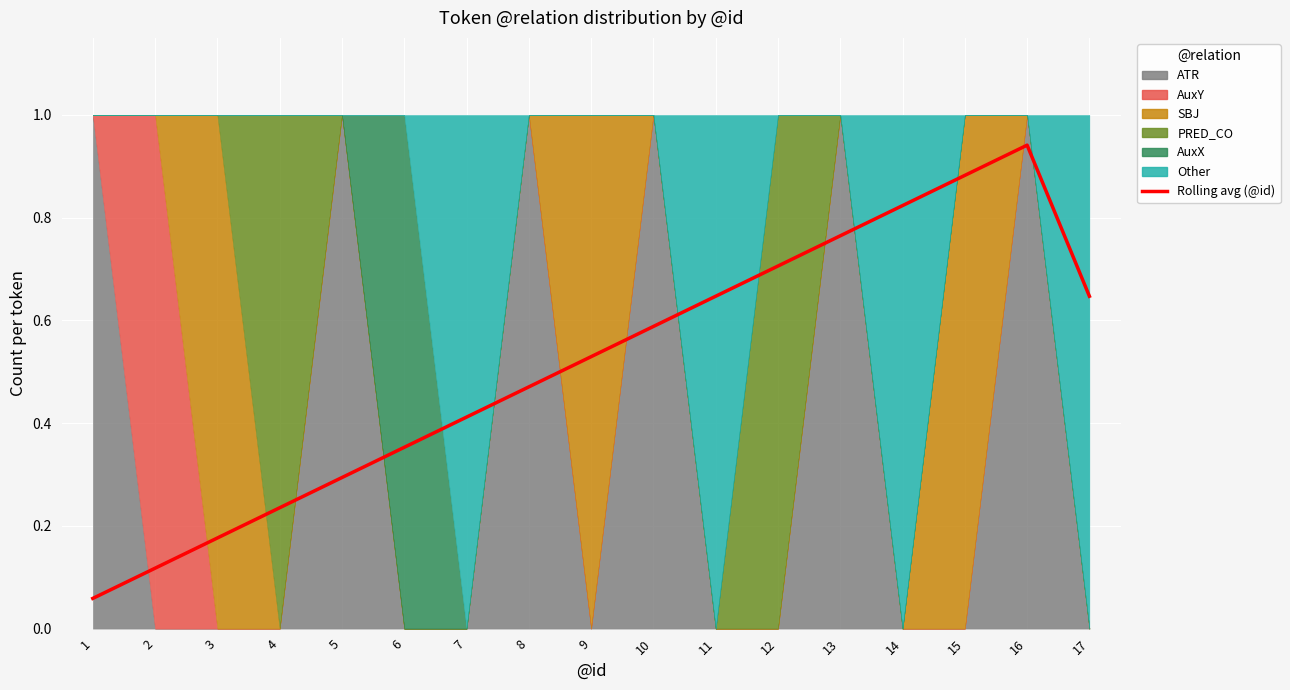

Which has a higher value, 9 or 7?

9